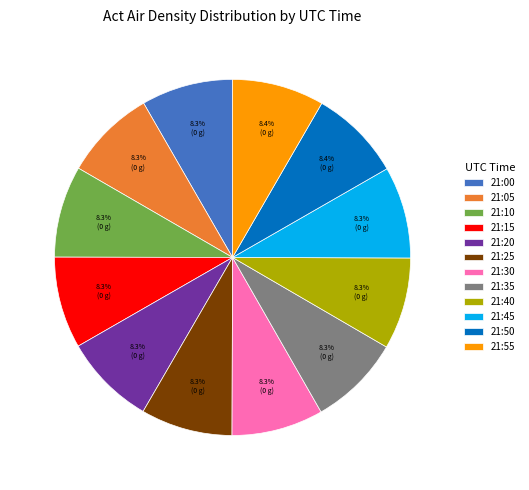

Is 21:30 the majority of the pie?

No